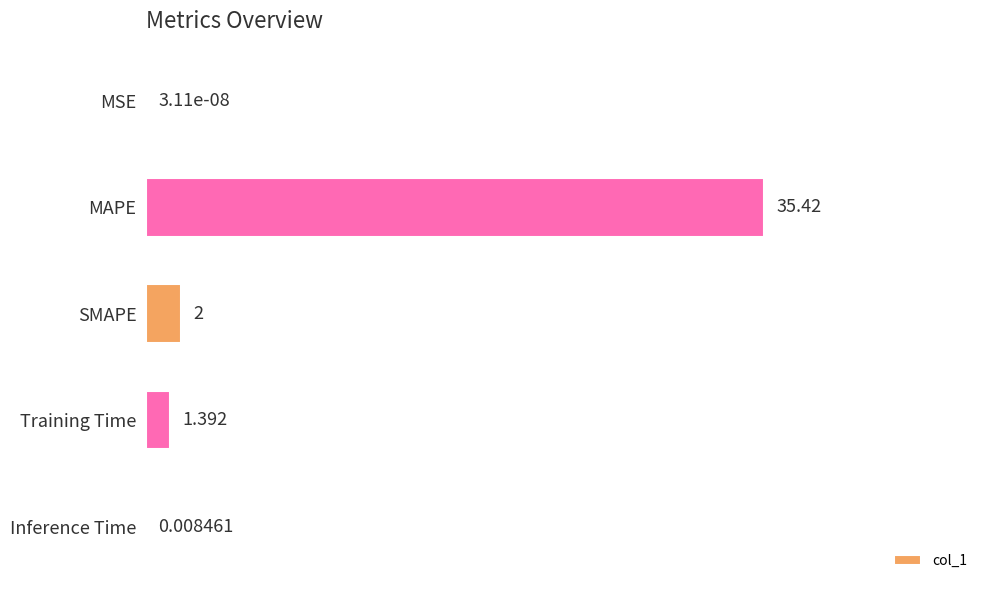

Which has a higher value, MAPE or Training Time?

MAPE